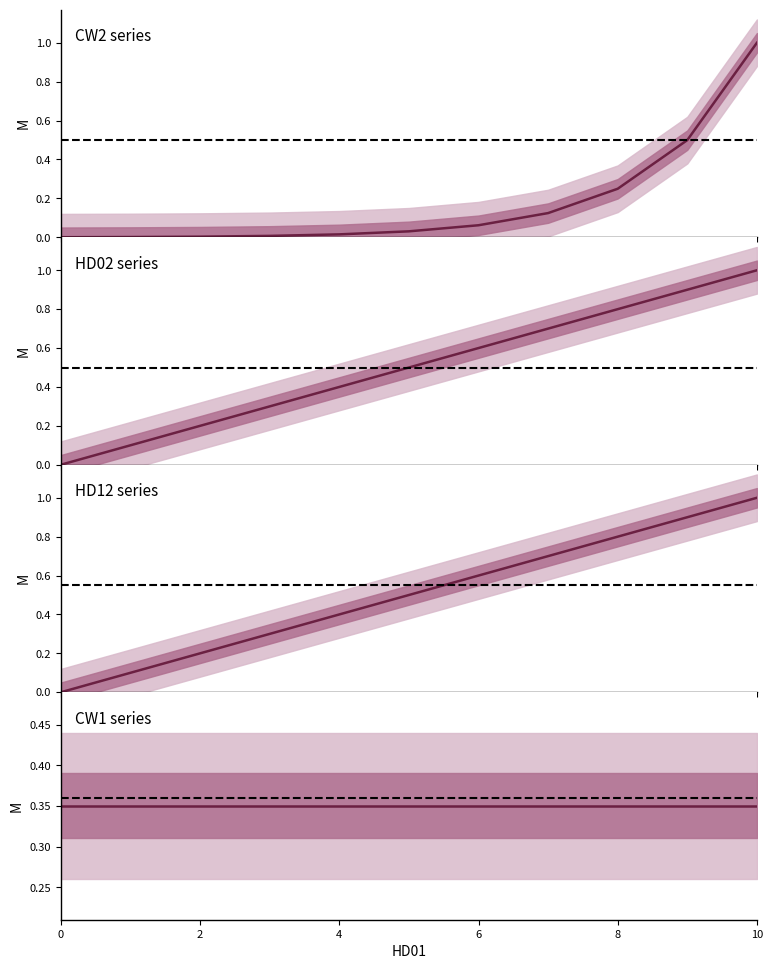

Between 7 and 9, which is larger?

9